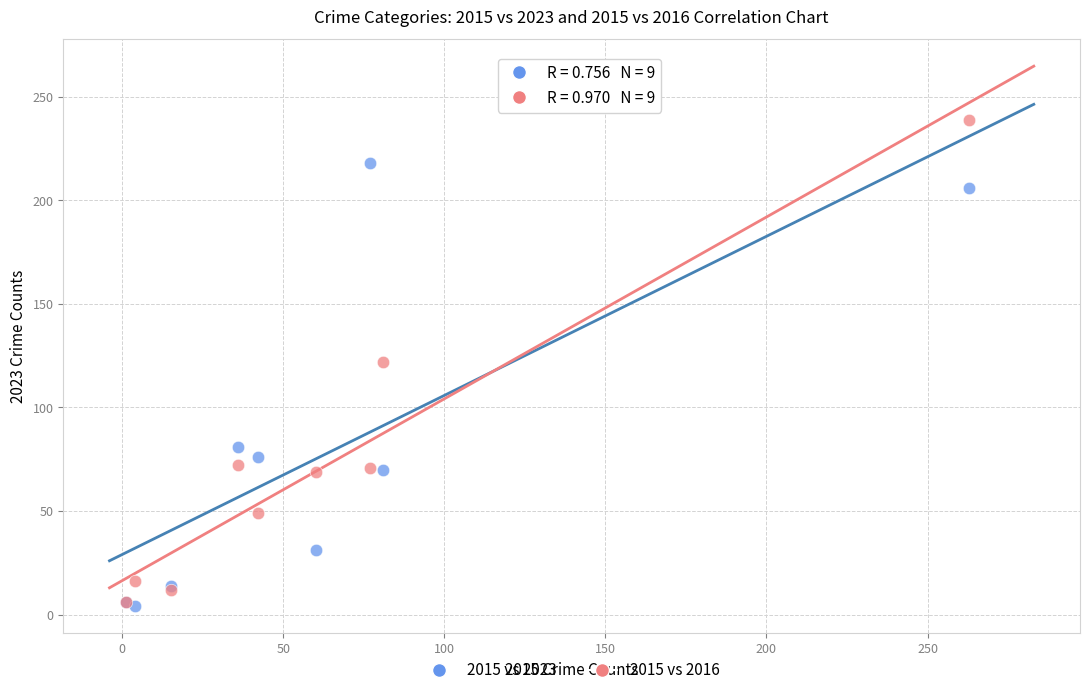

In the 2015 vs 2023 series, what Y value is closest to 111?

81